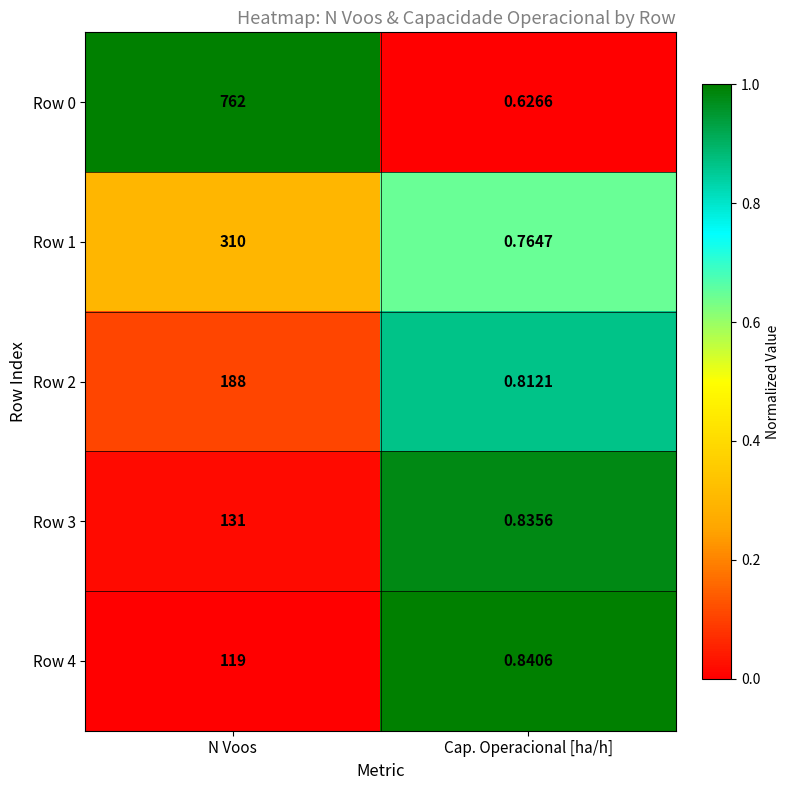

Where is Row 3 nearest to the value 65?

Cap. Operacional [ha/h]